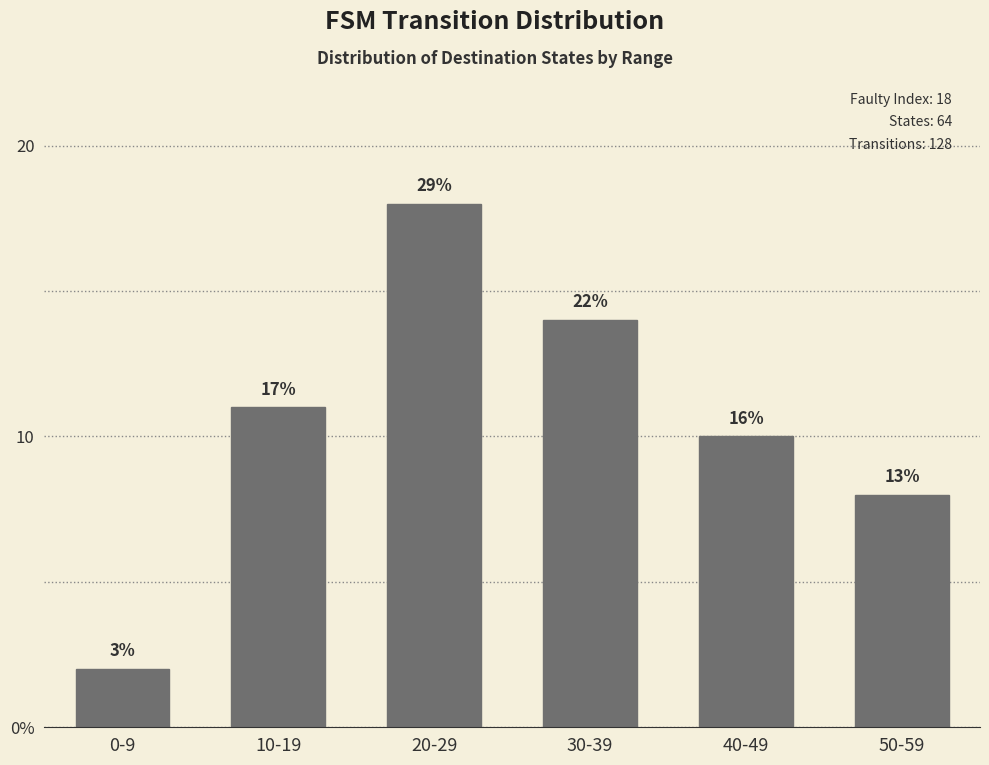

Reading left to right, extract all data points from this chart.

0-9=2	10-19=11	20-29=18	30-39=14	40-49=10	50-59=8